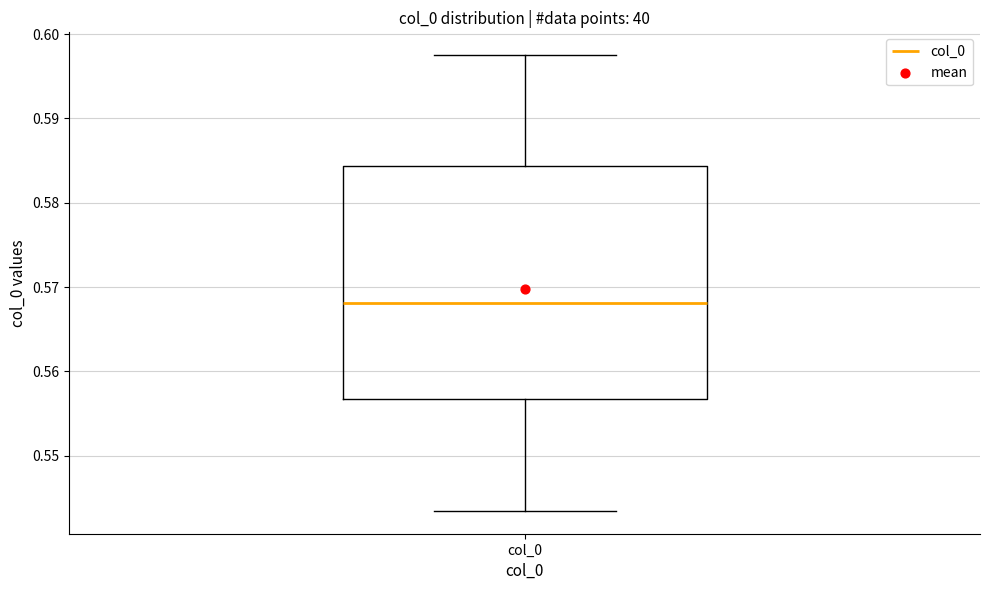

Read this box plot against the y-axis: the position of the median line, the range covered by the box, and the ends of both whiskers. The values are not printed on the chart, so give them approximately, as read against the axis.

median 0.568, box 0.557 to 0.584, whiskers 0.543 to 0.598